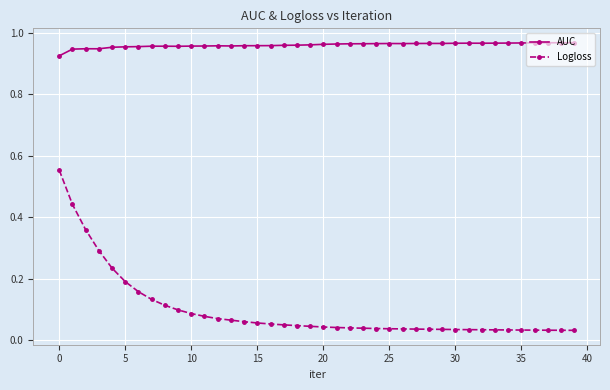

Which series has the largest total across all categories?

AUC